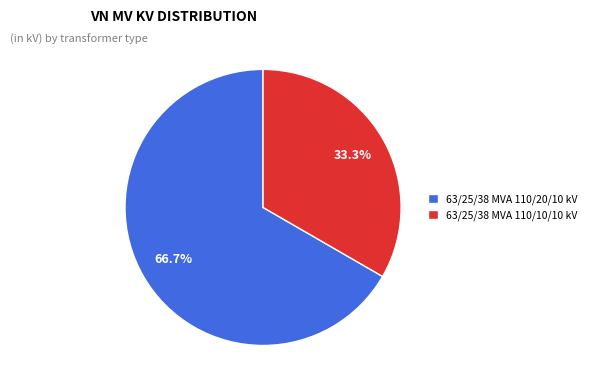

Do 63/25/38 MVA 110/20/10 kV and 63/25/38 MVA 110/10/10 kV together represent more than half of the pie?

Yes